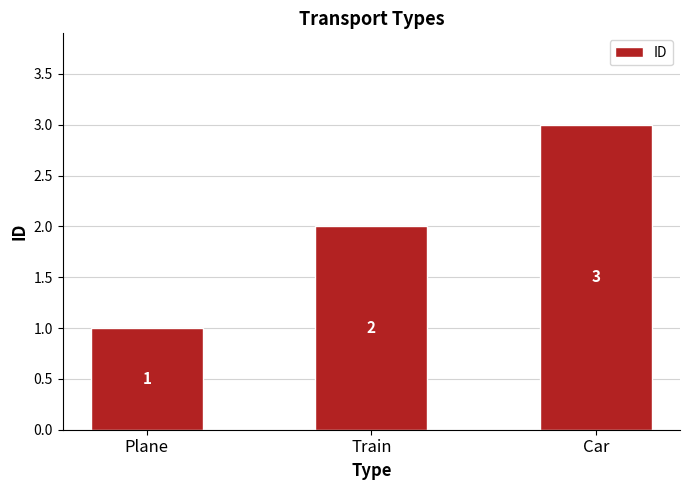

What is the value of the 1st bar from the left?

1